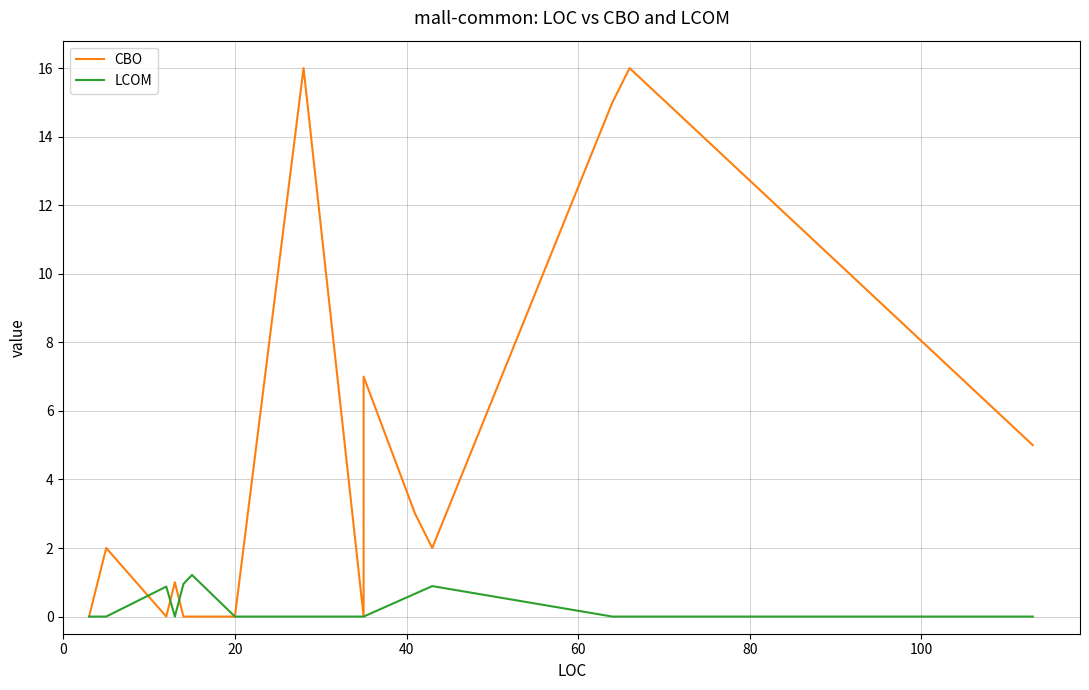

How many positive values does the CBO series have?

9